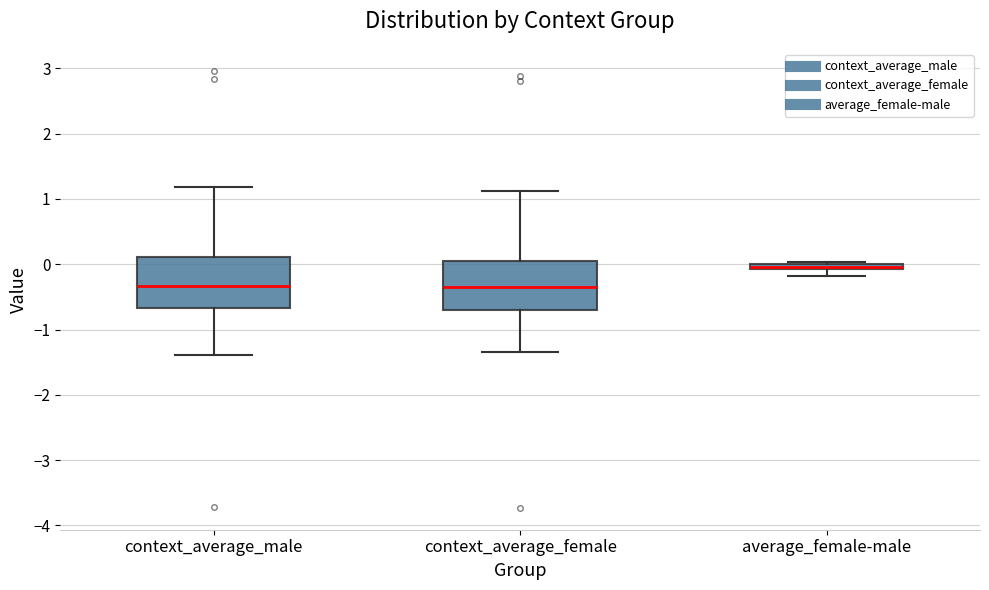

Where does the lower whisker of the box for average_female-male end on the y-axis? The values are not printed on the chart, so give them approximately, as read against the axis.

-0.2